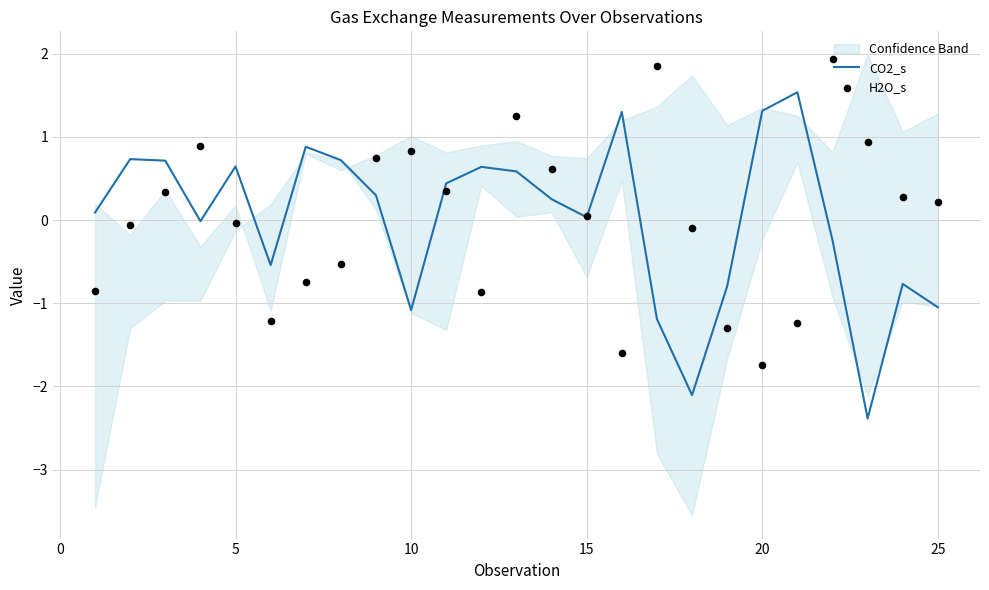

At how many categories does at least one series exceed 1?

6